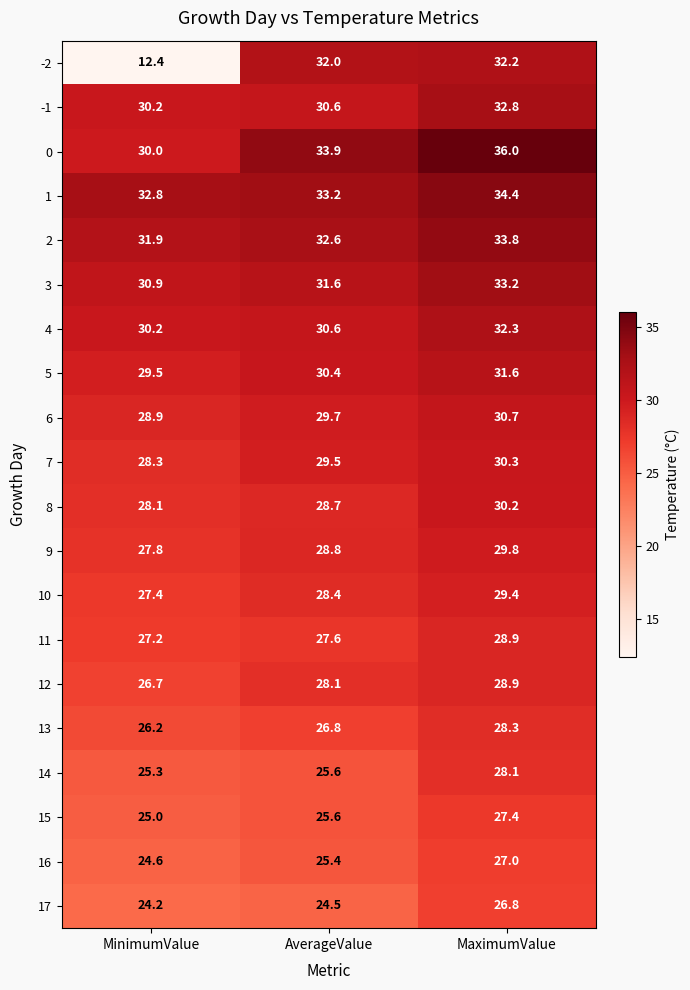

What is the greatest value displayed?

36.0